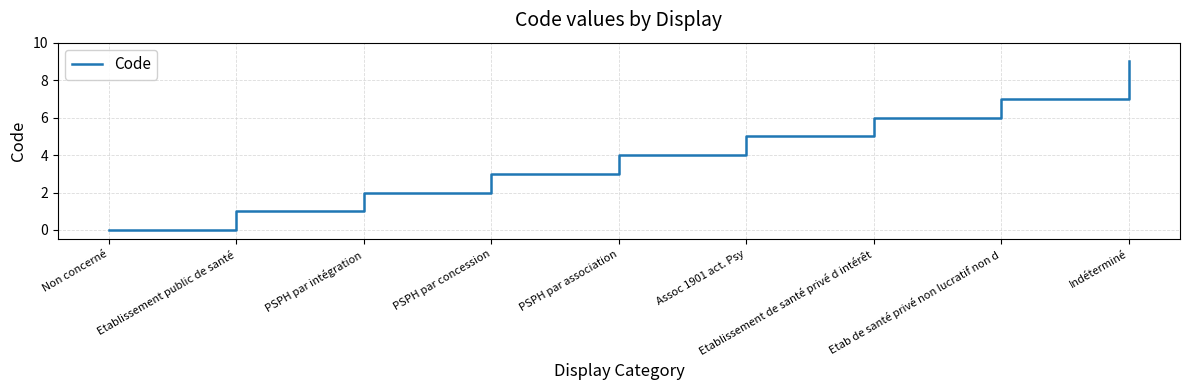

Rank the categories by value from lowest to highest.

Non concerné, Etablissement public de santé, PSPH par intégration, PSPH par concession, PSPH par association, Assoc 1901 act. Psy, Etablissement de santé privé d intérêt, Etab de santé privé non lucratif non d, Indéterminé